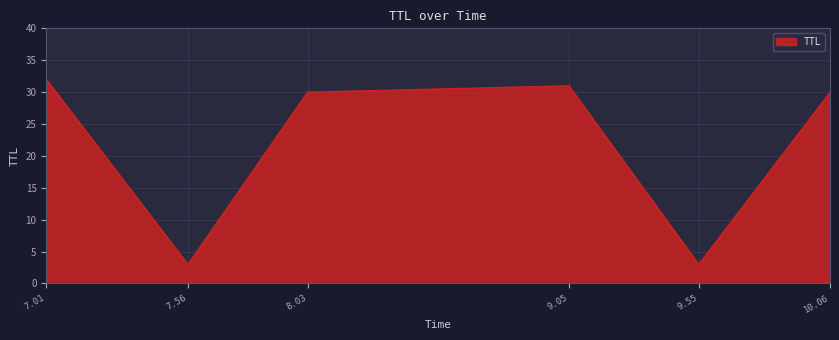

What position from the left is 7.01?

1